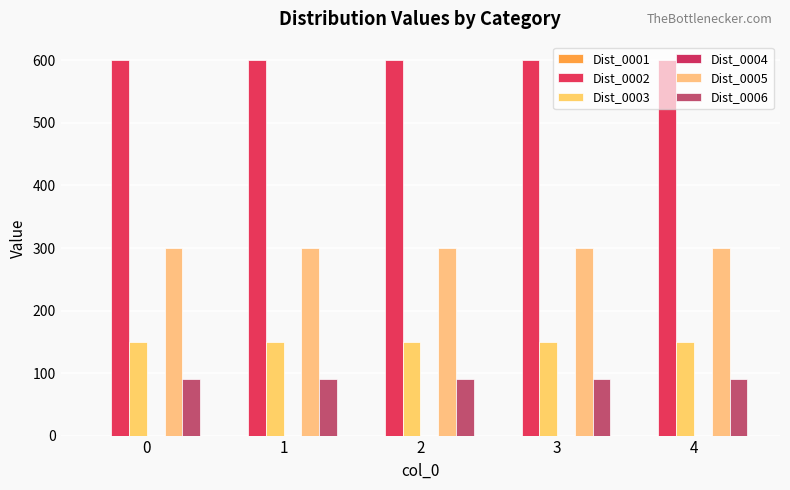

What is the highest value of the Dist_0005 series?

300